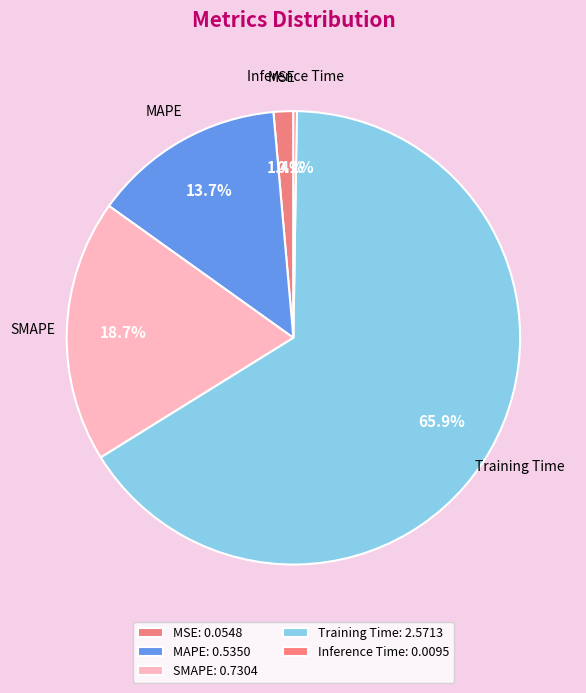

Rank the categories by value from lowest to highest.

Inference Time, MSE, MAPE, SMAPE, Training Time